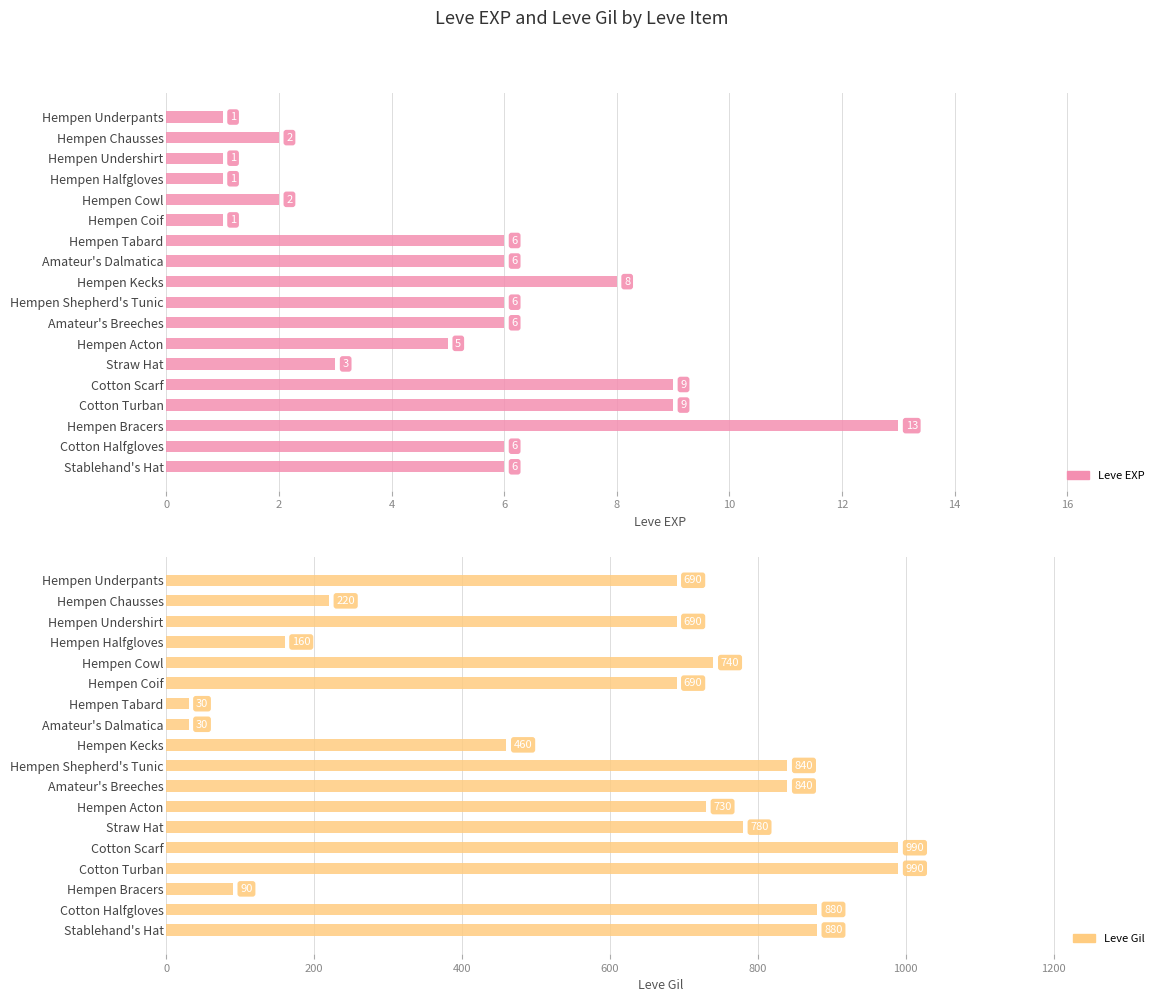

How many series are shown in this chart?

2